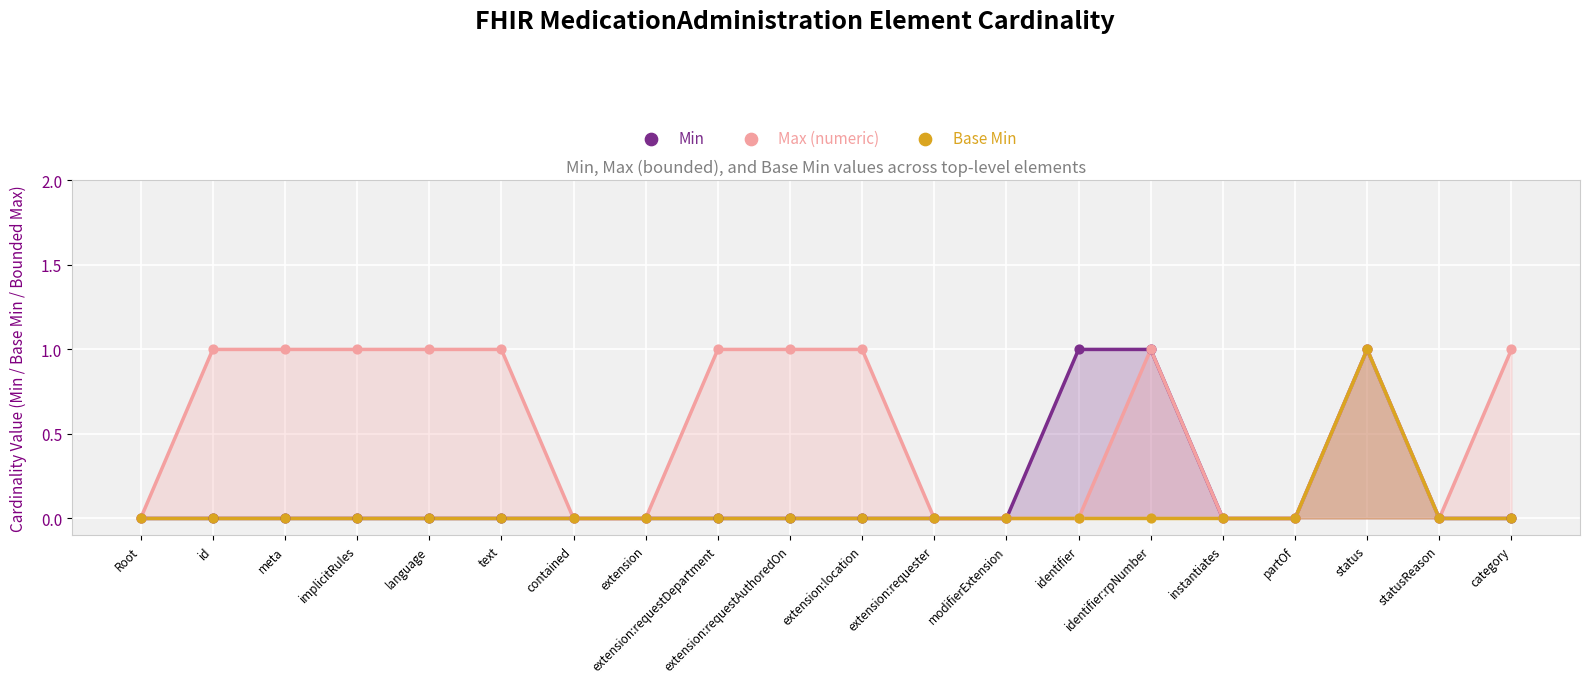

What are all the series names shown in the legend?

Min, Max (numeric), Base Min